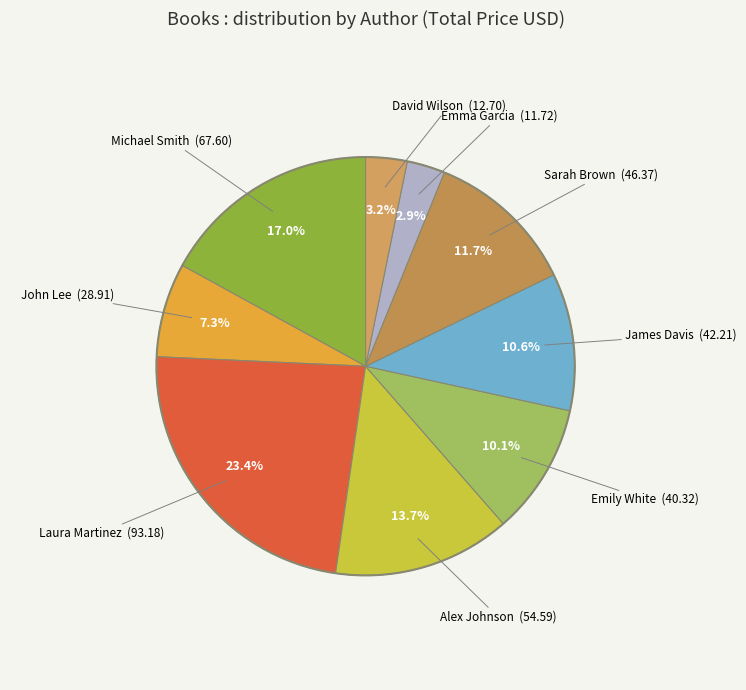

Count the number of slices in the pie.

9